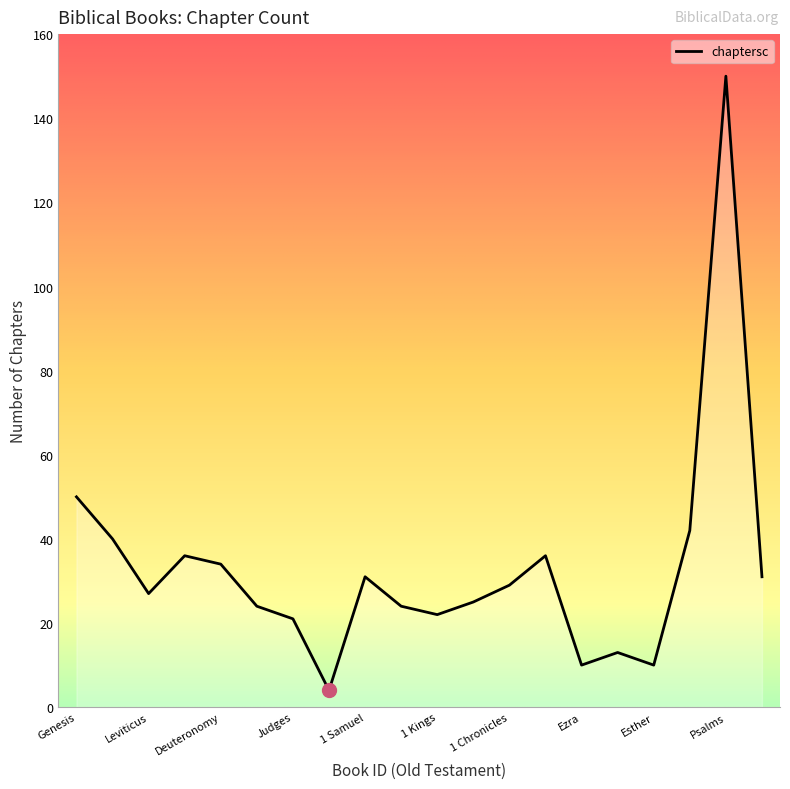

How many interior local valleys (lower than both neighbors) does the data have?

5